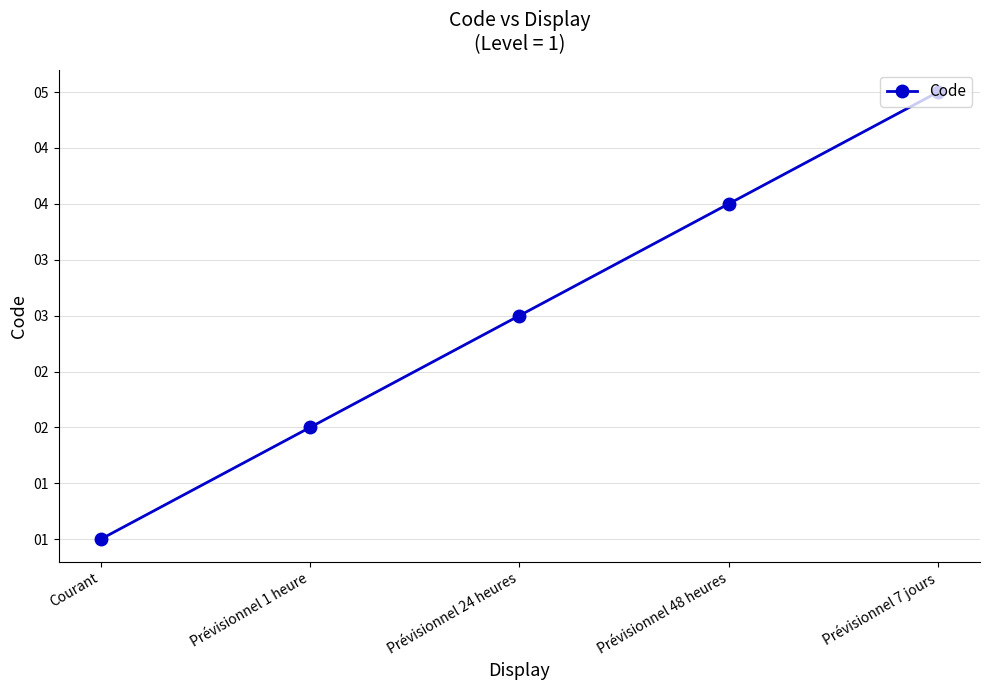

Rank the categories by value from highest to lowest.

Prévisionnel 7 jours, Prévisionnel 48 heures, Prévisionnel 24 heures, Prévisionnel 1 heure, Courant